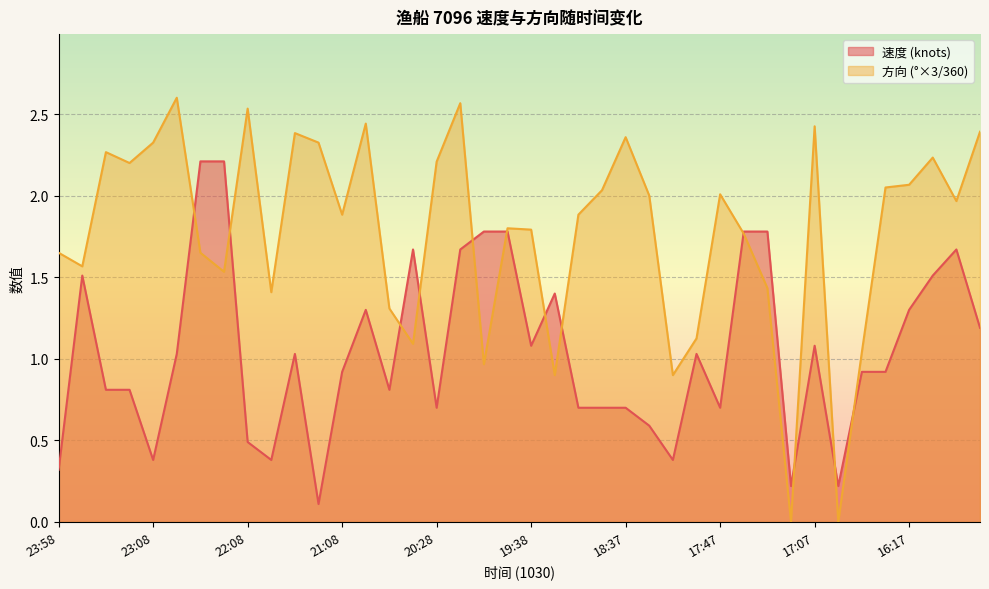

True or false: 速度 has a value of 1.3 at 16:17.

True